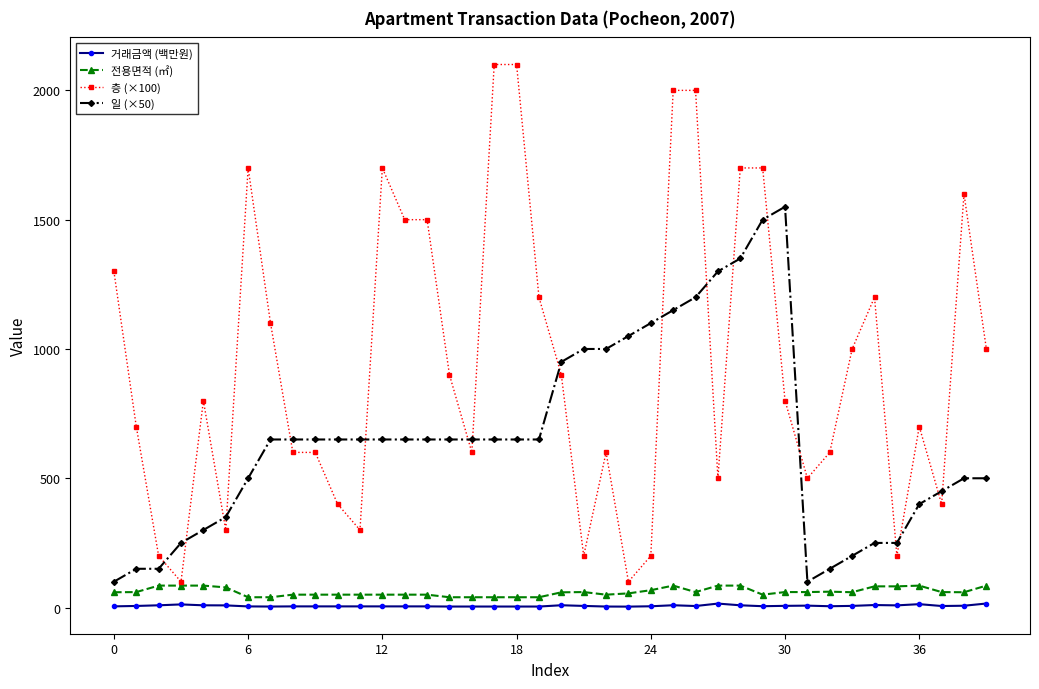

True or false: 거래금액 (백만원) and 전용면적 (㎡) cross at least once.

False